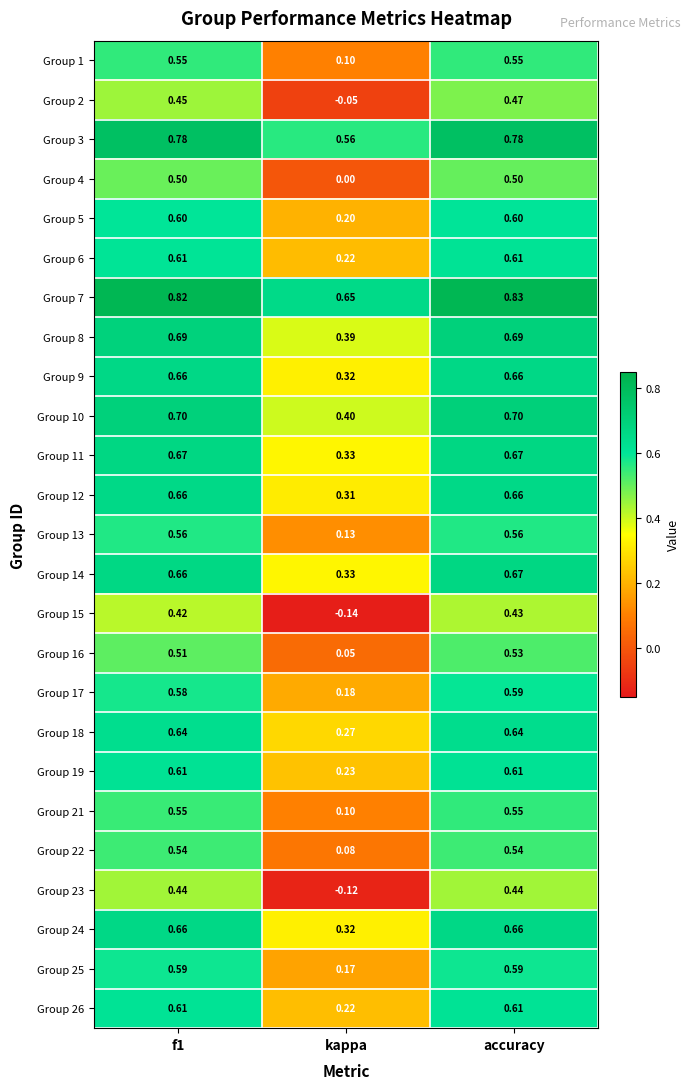

Is the value of Group 13 at kappa greater than the value of Group 4 at accuracy?

No